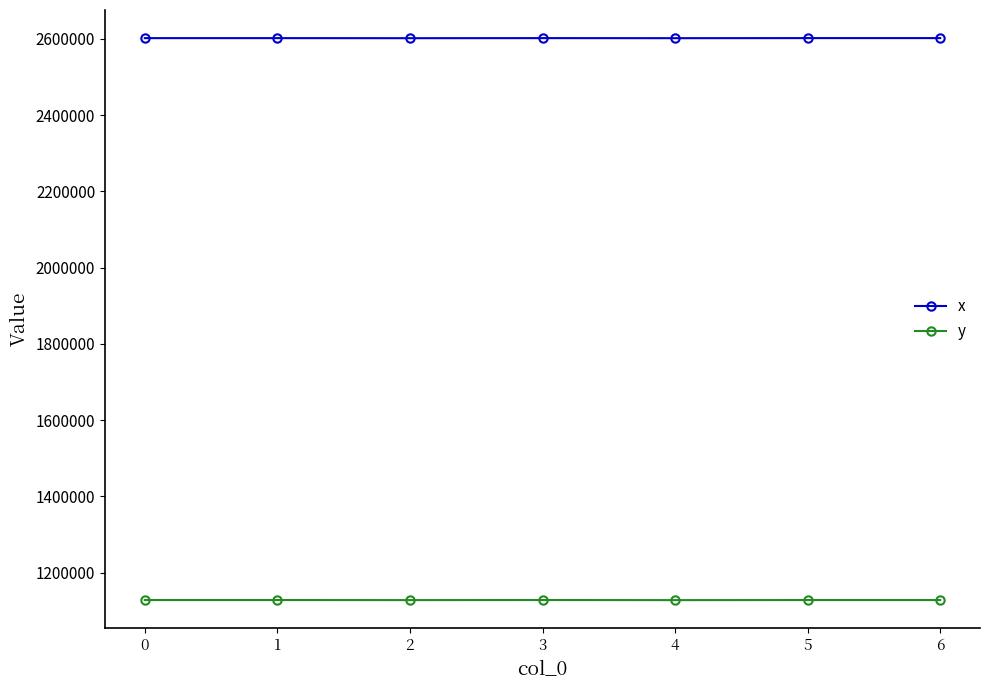

What is the difference between the highest and lowest values at 6?

1474341.3